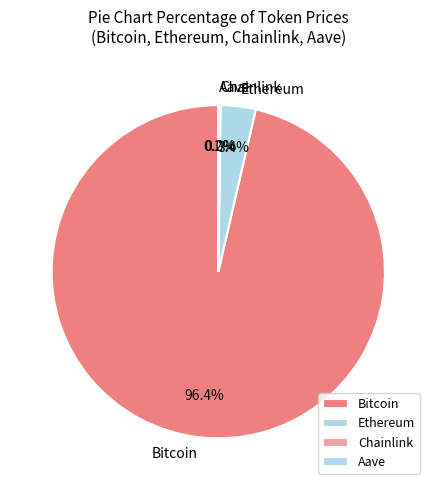

What is the largest slice in the pie chart?

Bitcoin